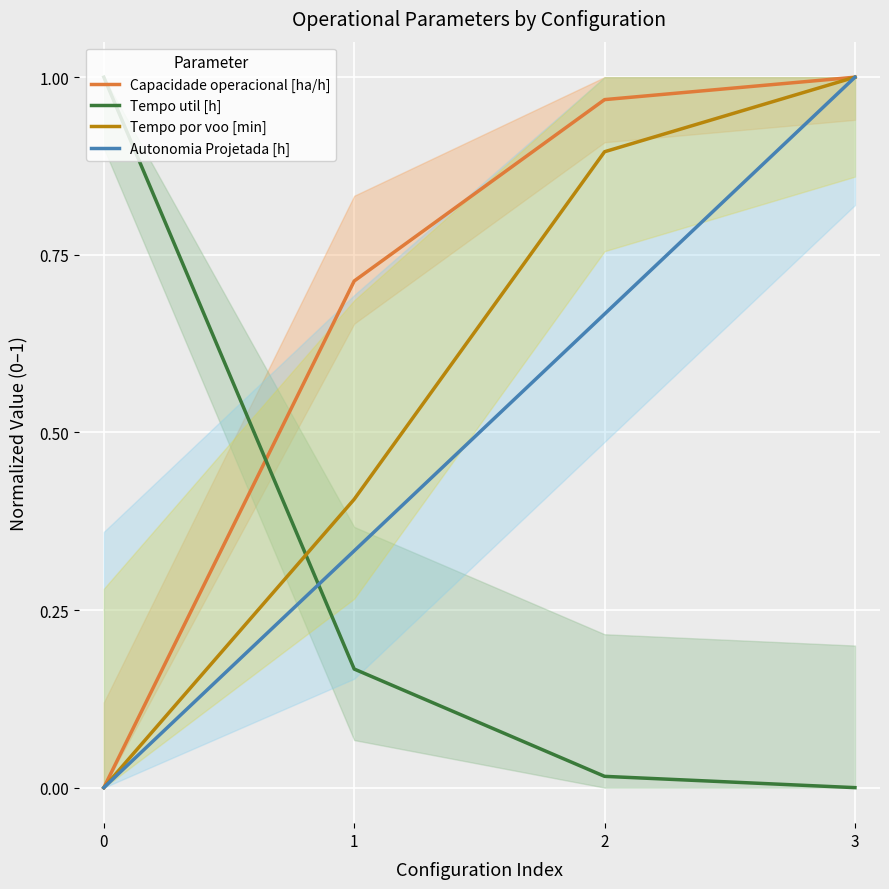

How many positive values does the Capacidade operacional [ha/h] series have?

3